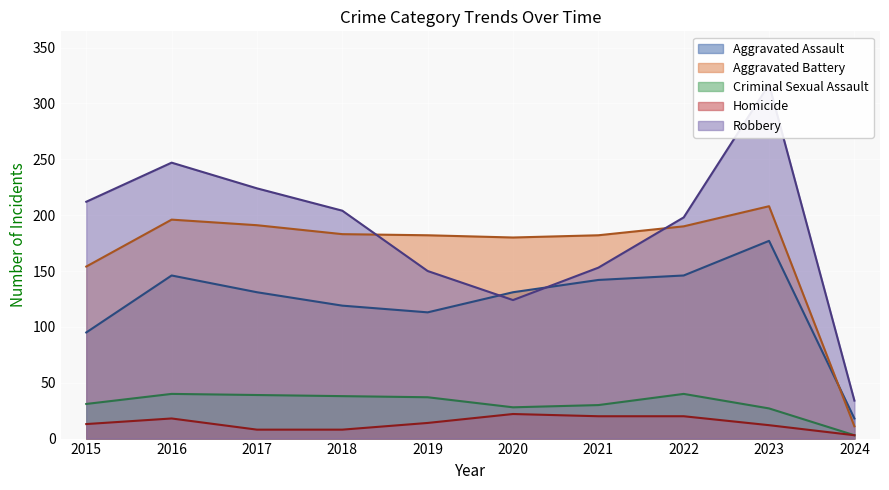

What are all the series names shown in the legend?

Aggravated Assault, Aggravated Battery, Criminal Sexual Assault, Homicide, Robbery